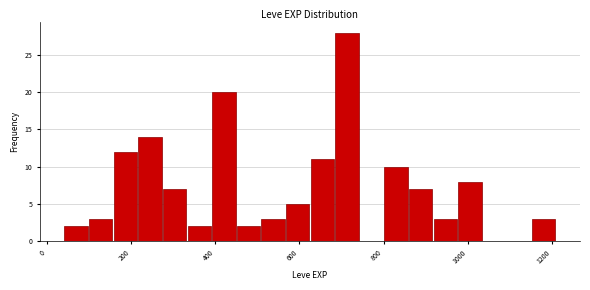

Around what value on the x-axis is the tallest bar? Give the approximate position of its centre, as read against the axis.

720